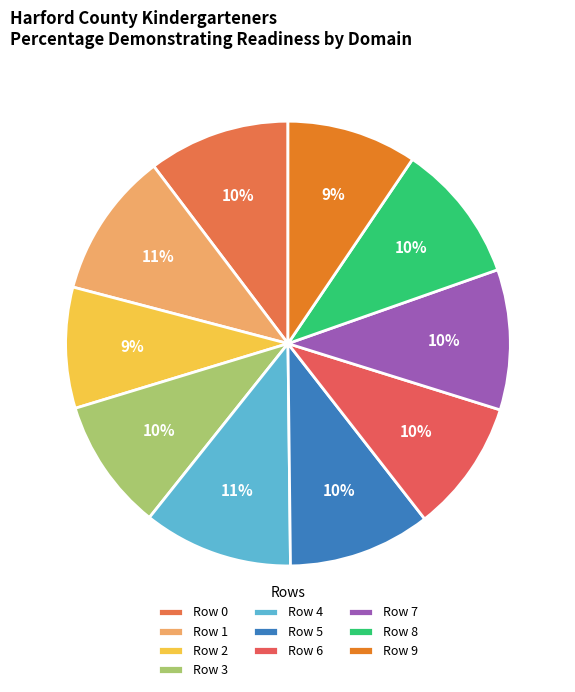

The Row 9 slice represents 22% of the pie. True or false?

False